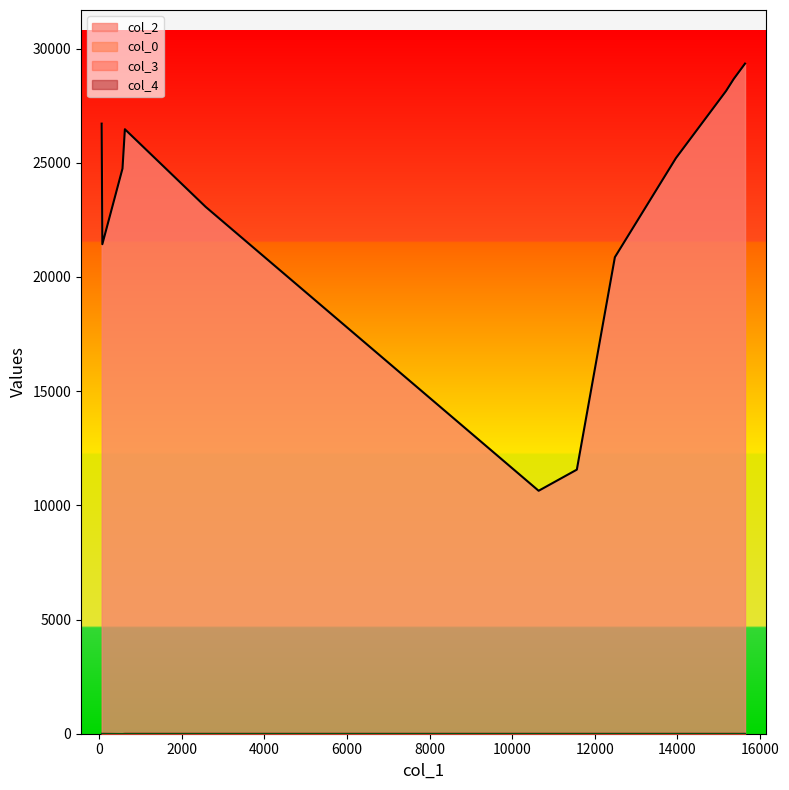

Which series has the largest total across all categories?

col_2